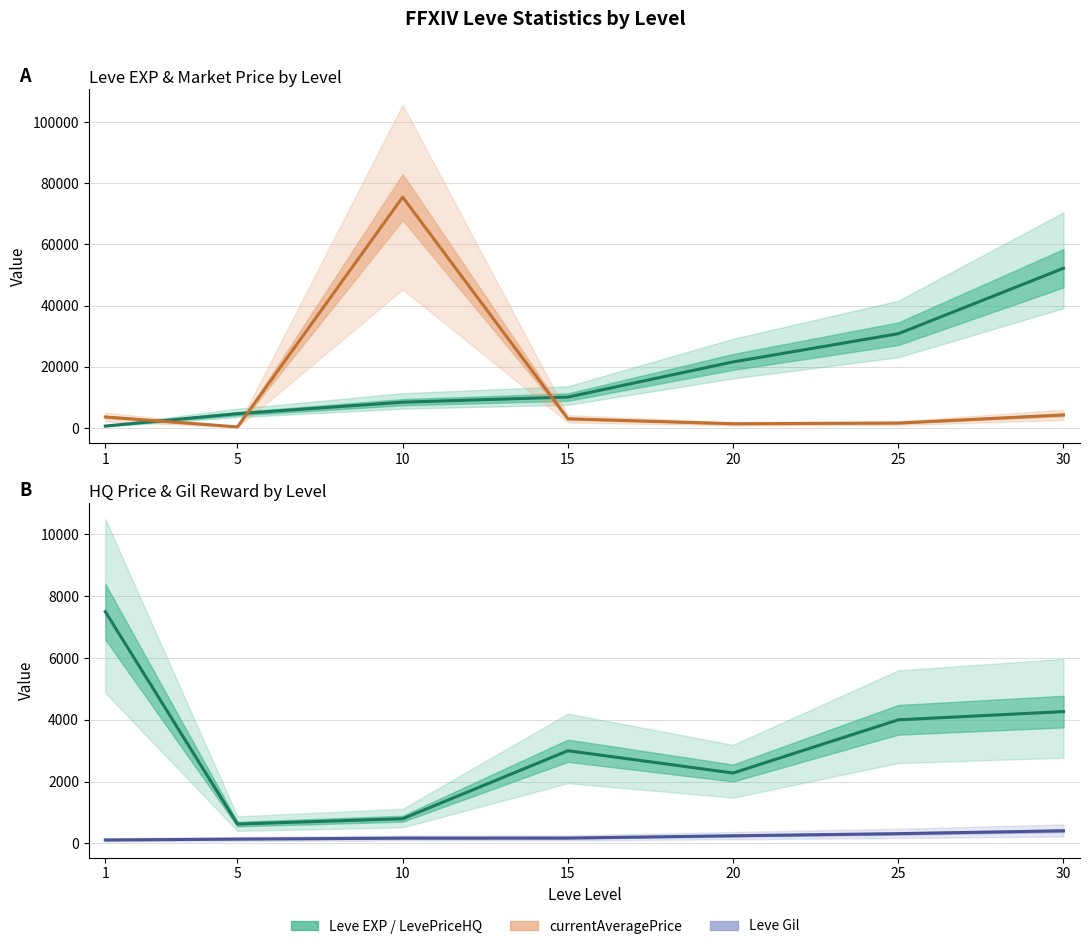

True or false: currentAveragePrice has more than 2 points higher than both neighbors.

False